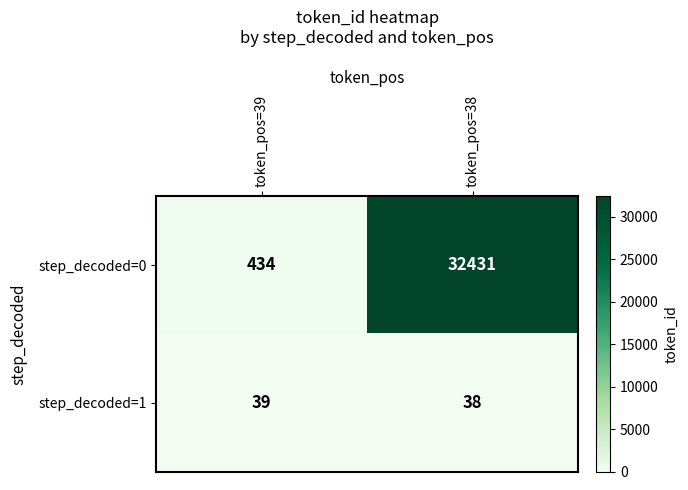

Where is step_decoded=0 nearest to the value 16432?

token_pos=39